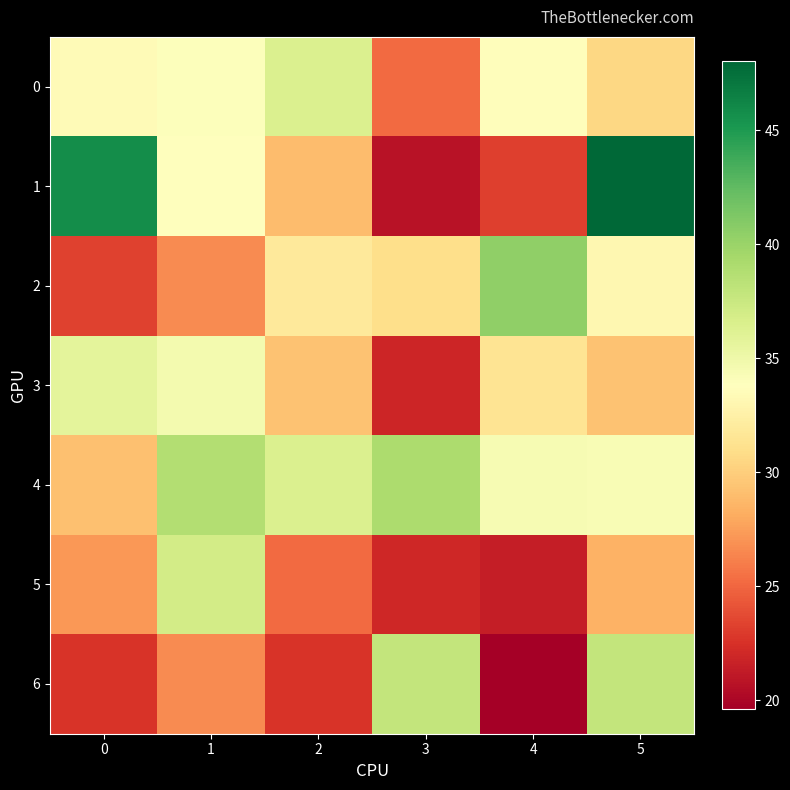

What is the spread (max minus min) of values at 2?

13.8